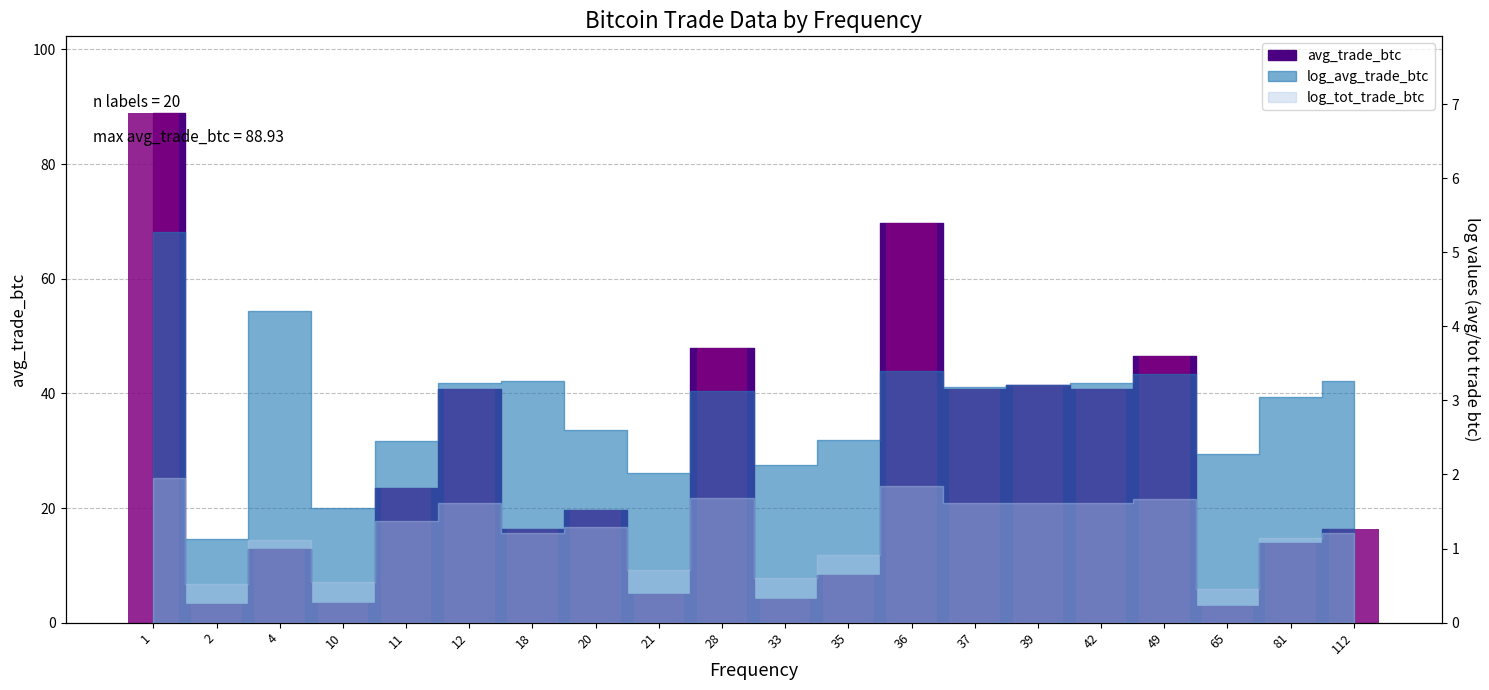

What is the value of the 8th bar from the left?

19.7